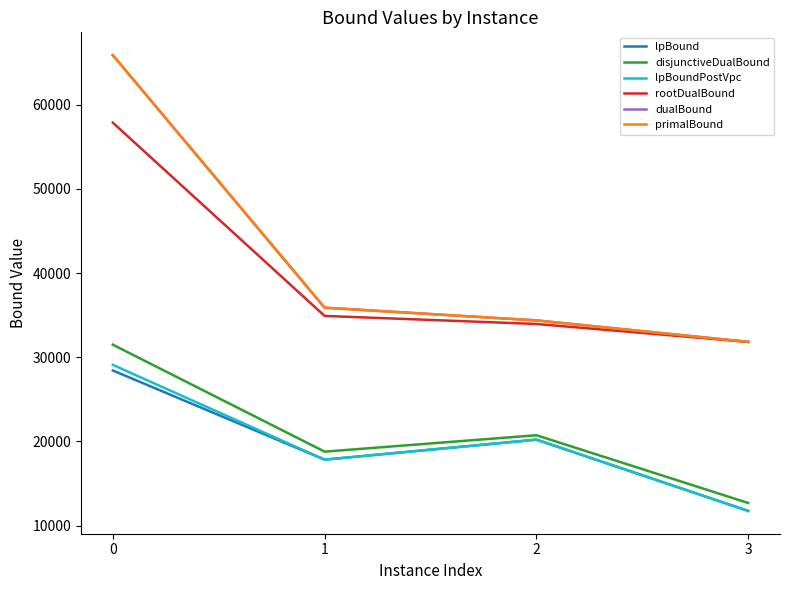

Reading left to right, transcribe all the data shown in this chart.

lpBound: 28427.0	17832.3	20208.7	11740.8
disjunctiveDualBound: 31490.9	18782.4	20731.8	12683.6
lpBoundPostVpc: 29094.8	17832.3	20208.7	11740.8
rootDualBound: 57864.5	34906.4	33950.0	31816.6
dualBound: 65886.9	35884.6	34374.7	31823.4
primalBound: 65887.0	35884.6	34374.7	31823.4